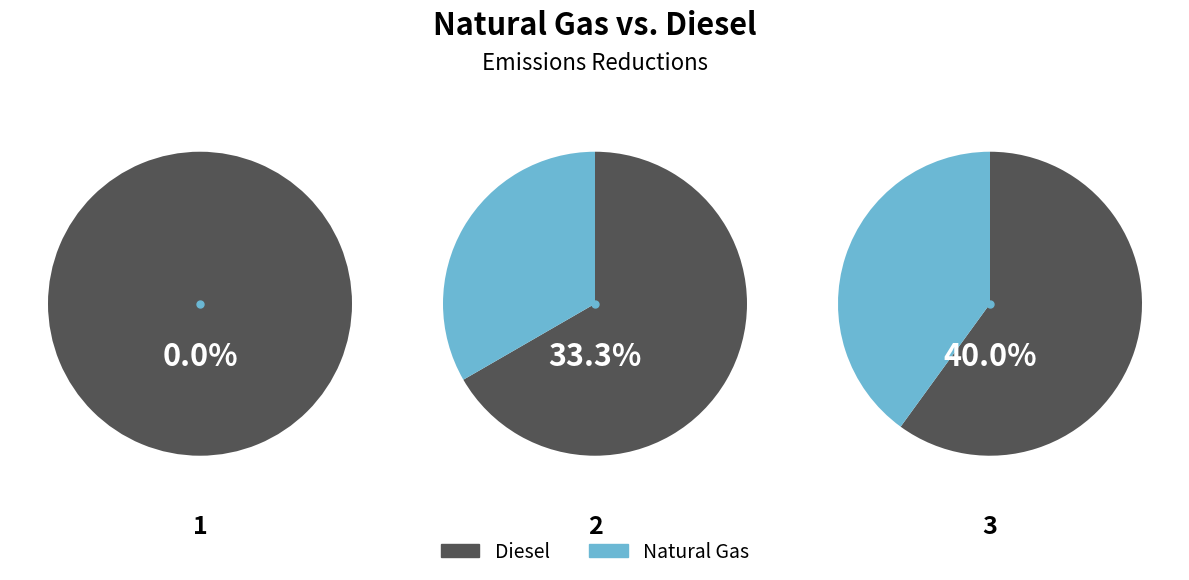

To the nearest percent, what is the difference between the largest and smallest slice percentages?

67%